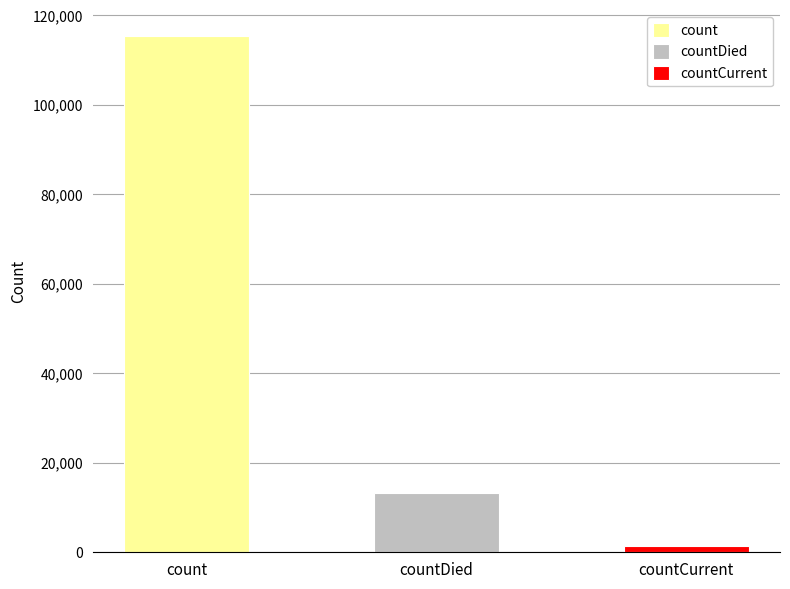

Reading right to left, what are all the values shown in this chart?

1383	13343	115379